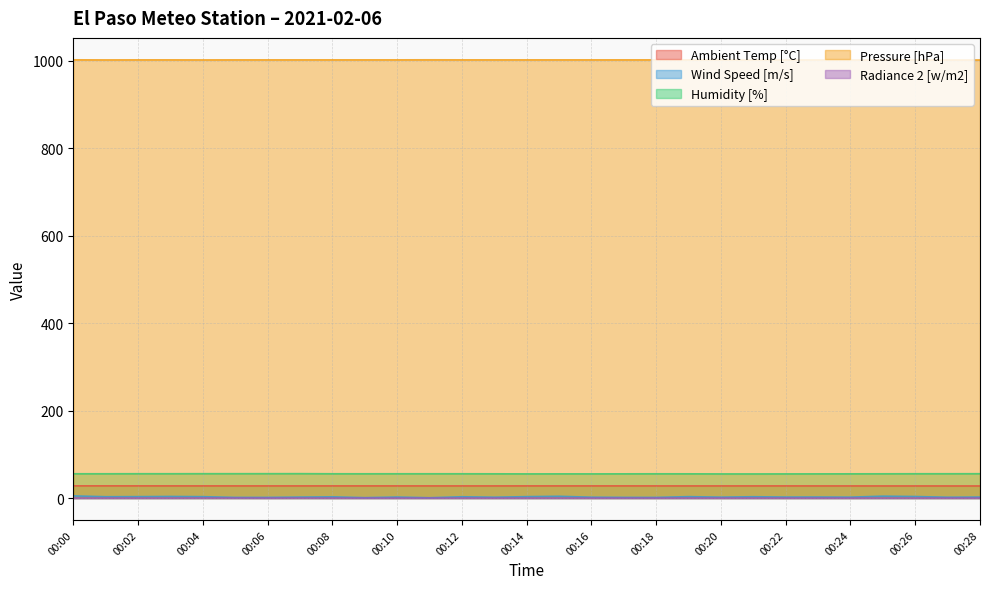

How many data points in Wind Speed [m/s] are less than 2?

9